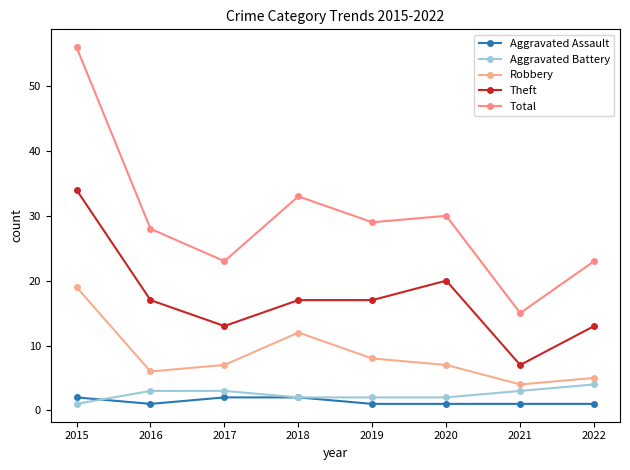

What is the maximum value for Robbery?

19